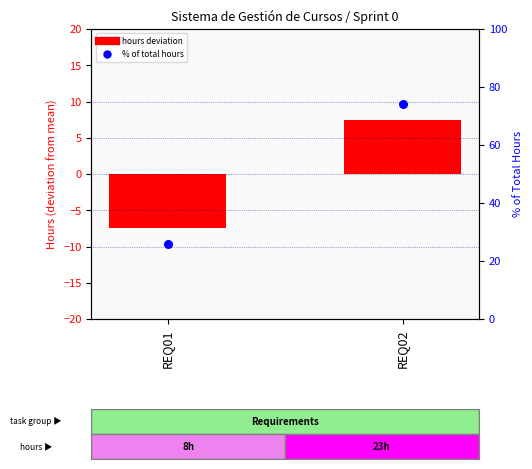

Which series contains the lowest Y value?

hours deviation